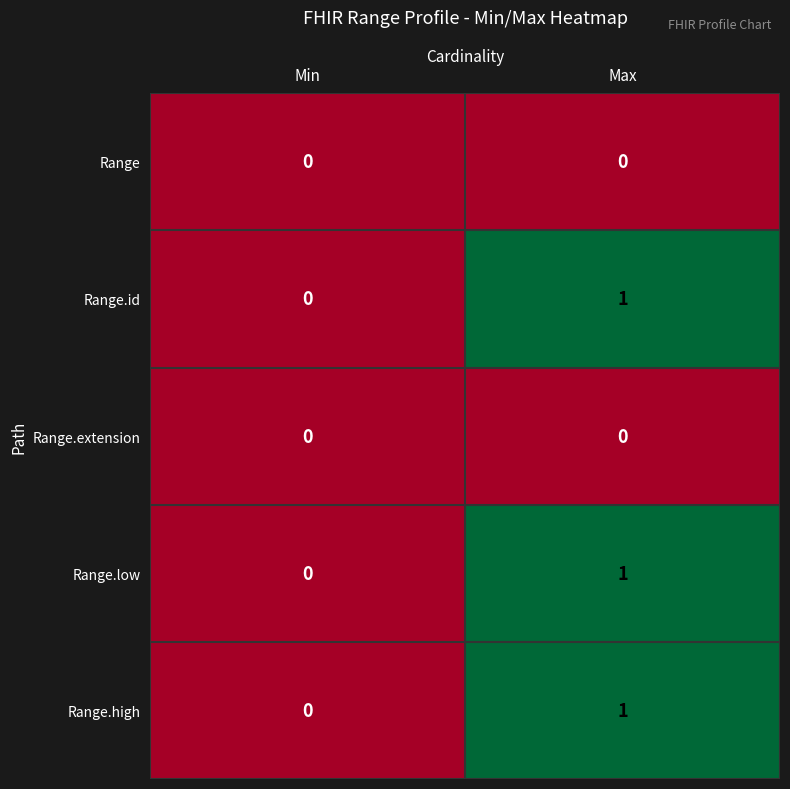

List the labels in order of Range.low value, smallest first.

Min, Max